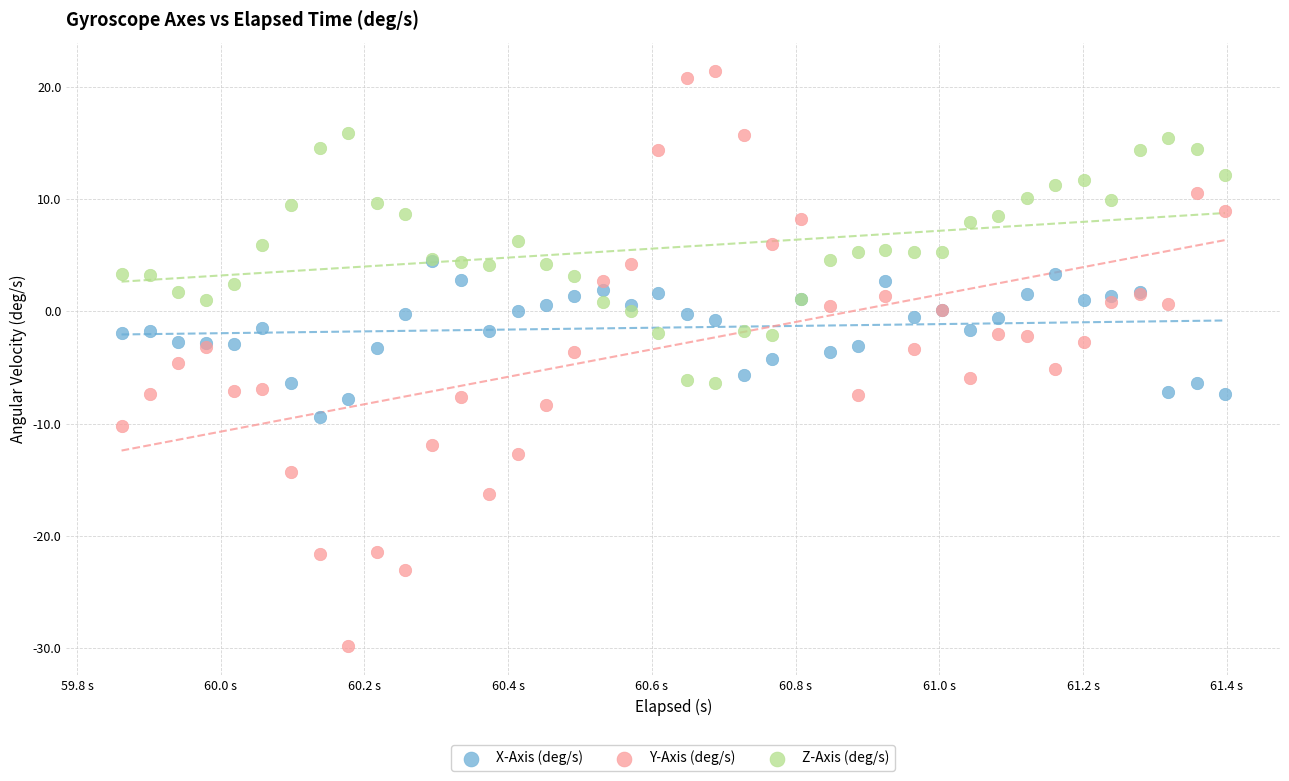

Which series contains the highest Y value?

Y-Axis (deg/s)